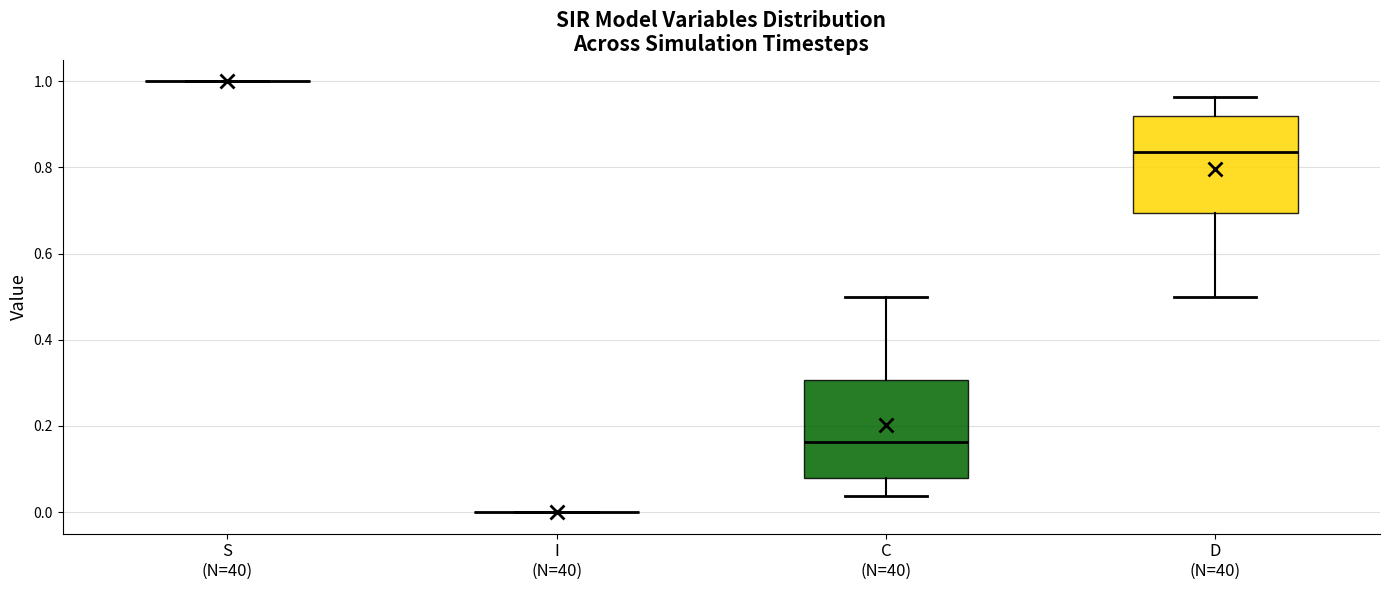

Where does the upper whisker of the box for C (N=40) end on the y-axis? The values are not printed on the chart, so give them approximately, as read against the axis.

0.50